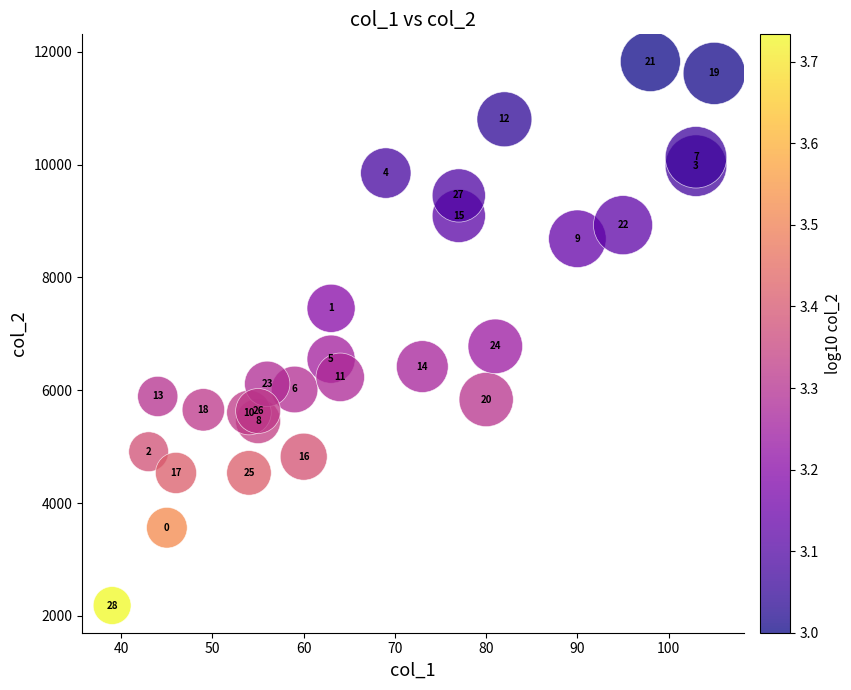

What is the range of Y values (max minus min)?

9642